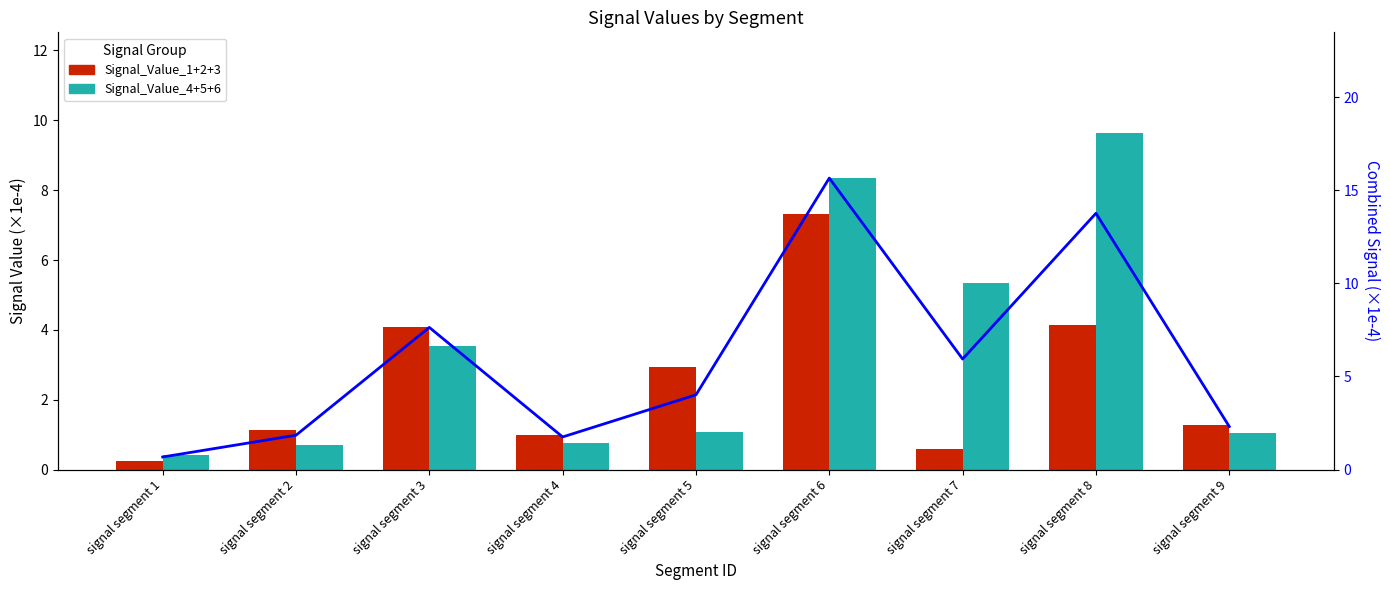

What is the difference between the highest and lowest values at signal segment 5?

2.9